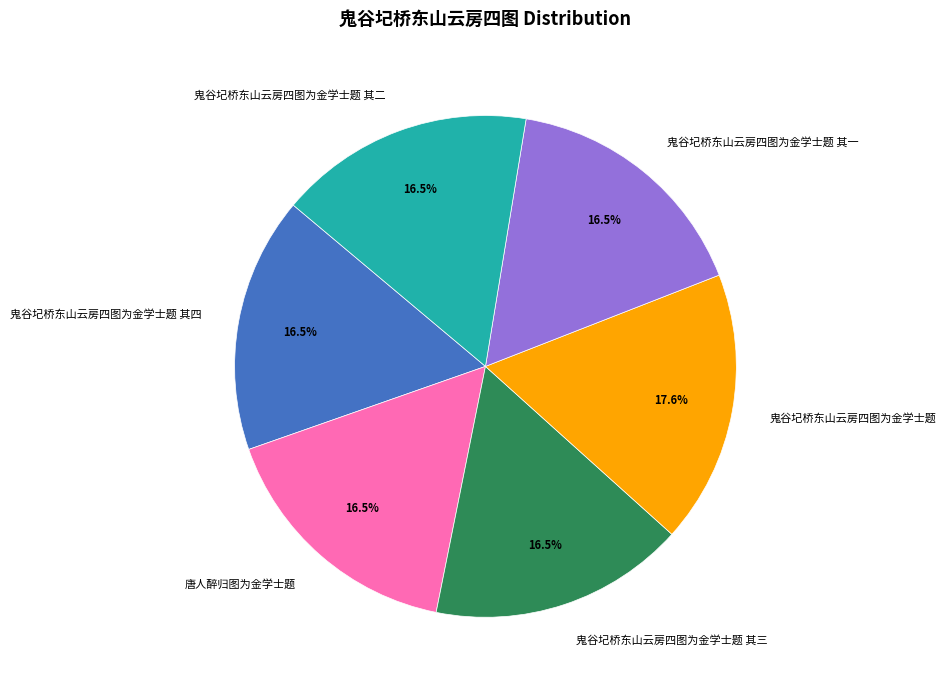

What is the ratio of the value at 唐人醉归图为金学士题 to the value at 鬼谷圮桥东山云房四图为金学士题 其四?

1.0